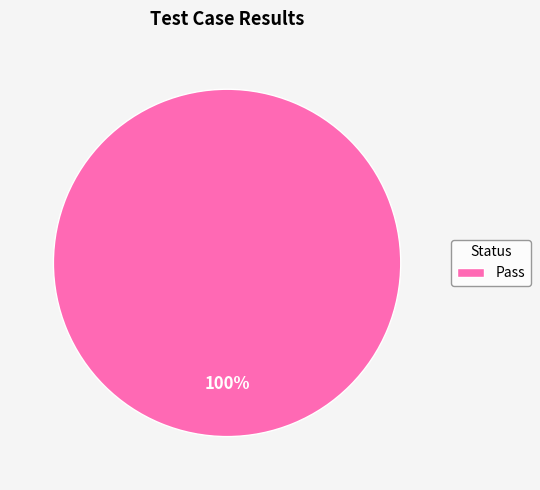

How many slices are in this pie chart?

1